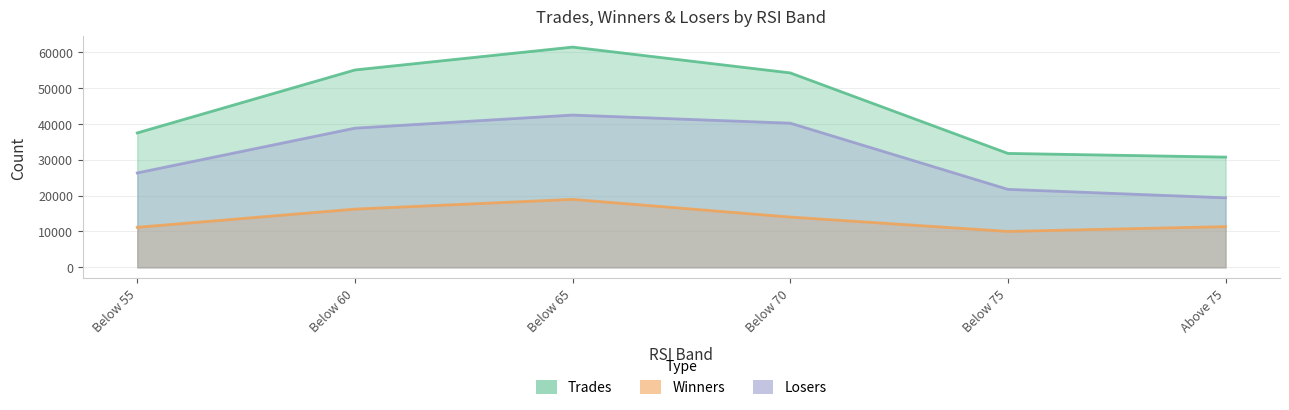

Is the value of Losers at Below 55 greater than the value of Winners at Below 65?

Yes